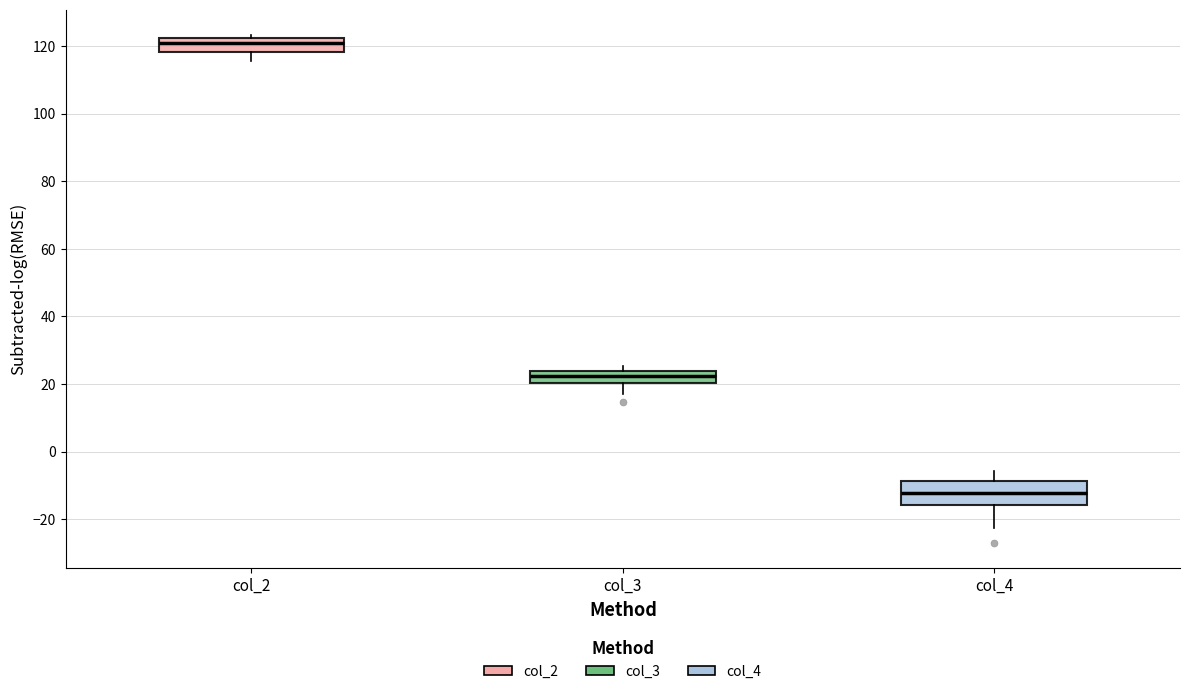

Which box has the highest median line?

col_2